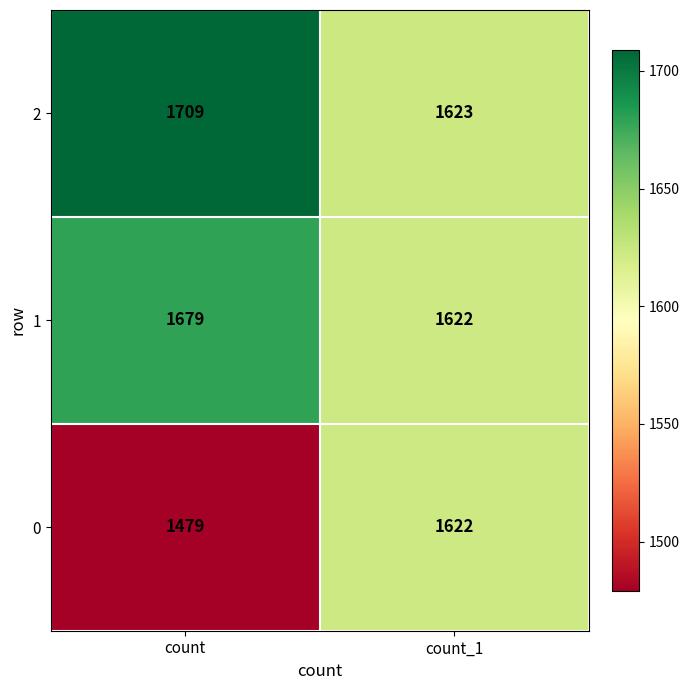

At which label is 0 closest to 1550?

count